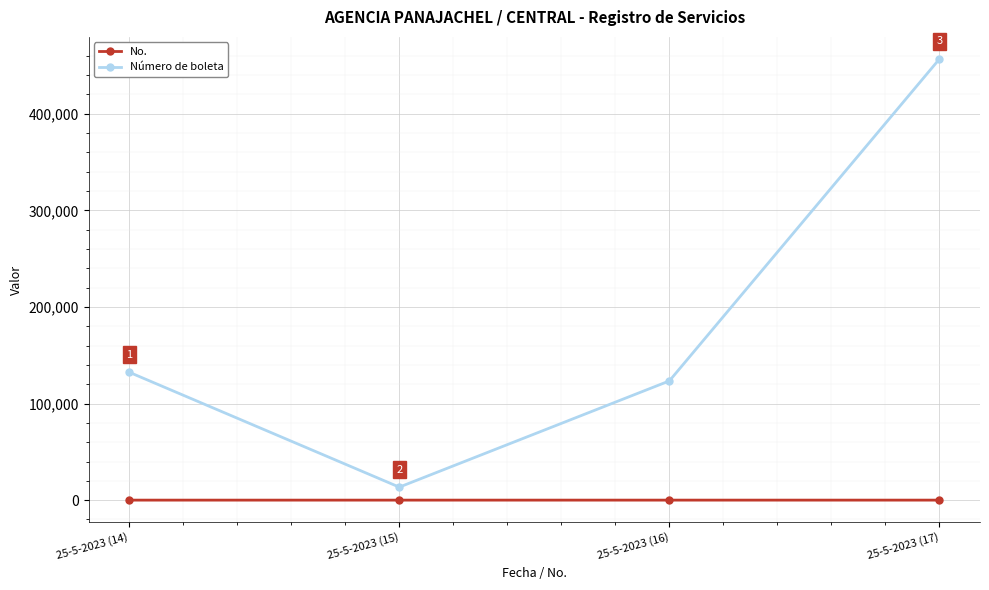

What is the approximate value of Número de boleta at 25-5-2023 (14)?

132456